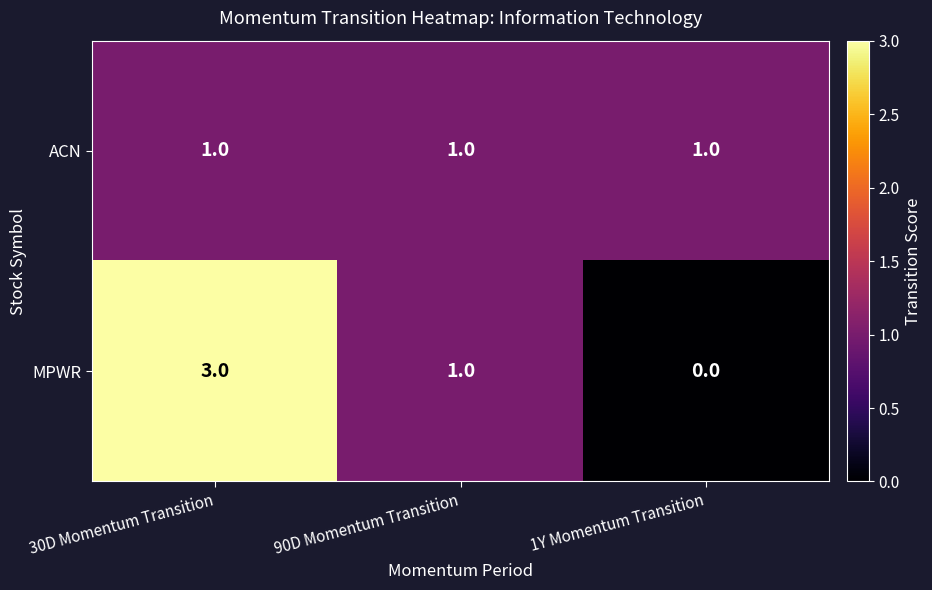

At which category is the sum across all series the highest?

30D Momentum Transition